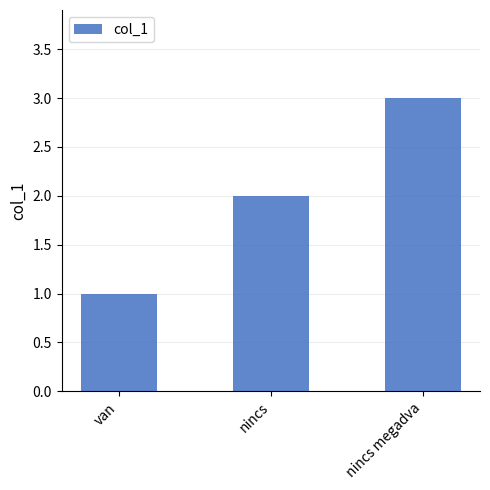

What value does the data have at nincs megadva?

3